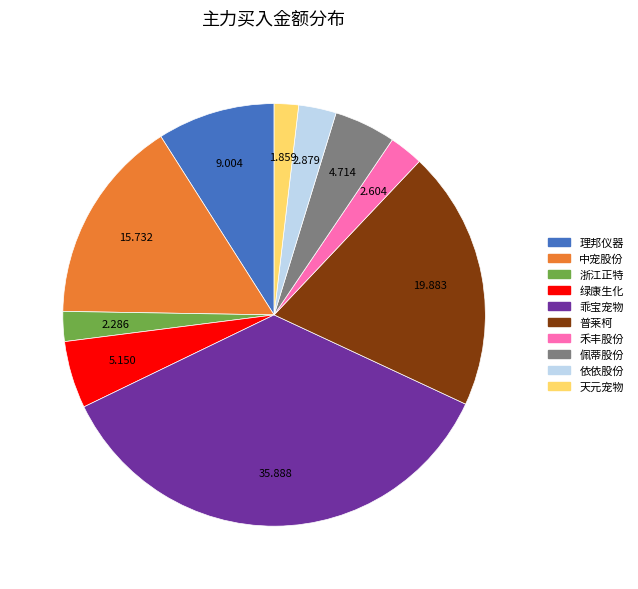

Does any single category account for the majority?

No